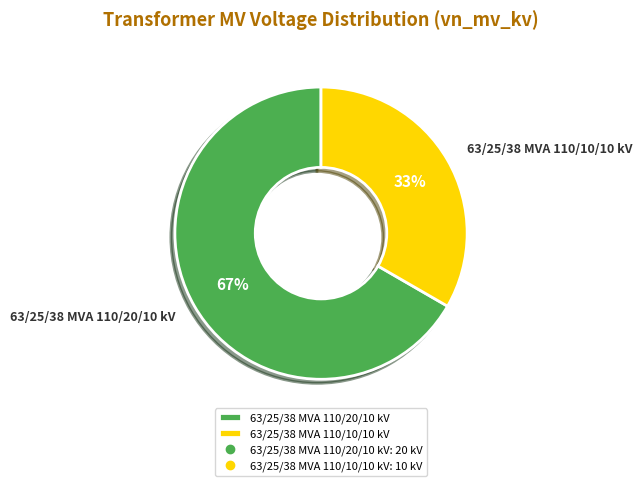

Is 63/25/38 MVA 110/20/10 kV the majority of the pie?

Yes